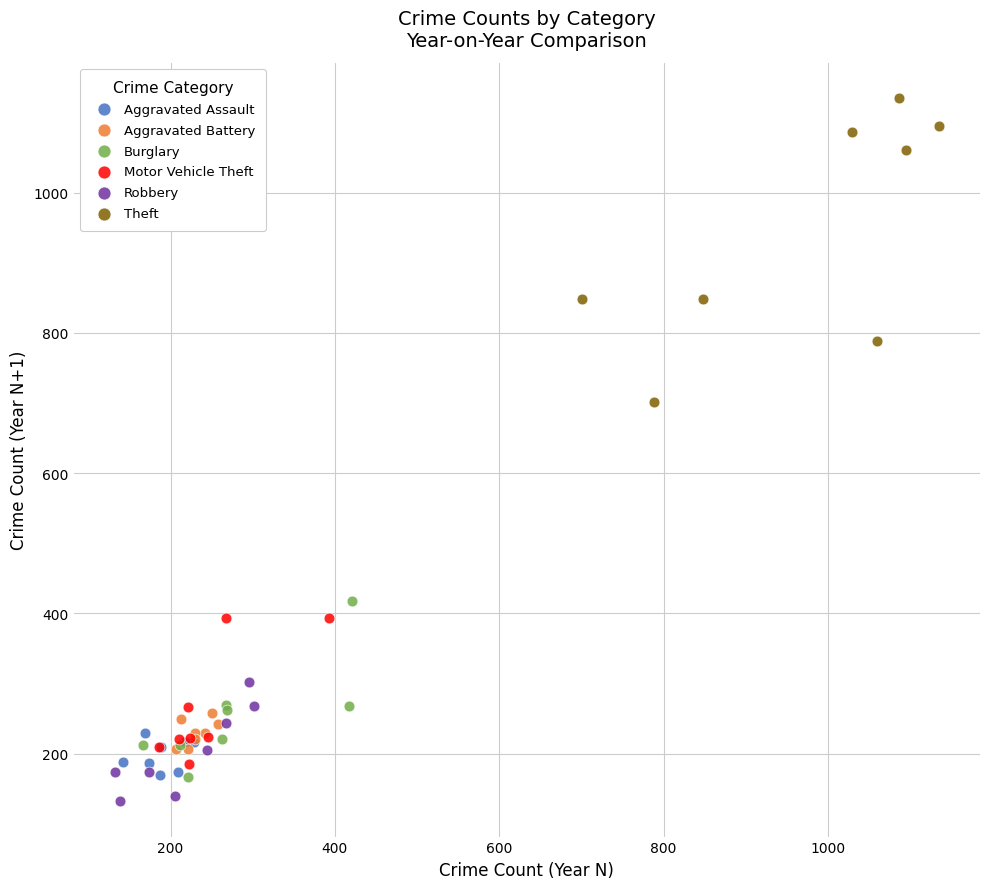

Which series has the widest spread of Y values?

Theft